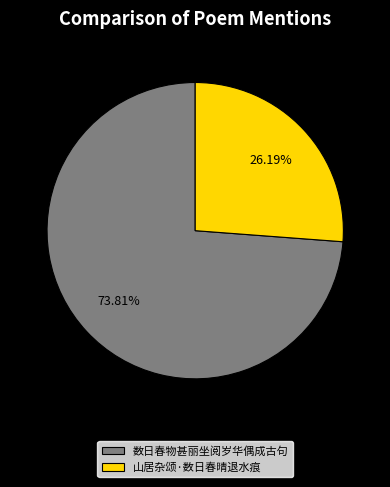

Is it true that 数日春物甚丽坐阅岁华偶成古句 is 74% of the pie?

True